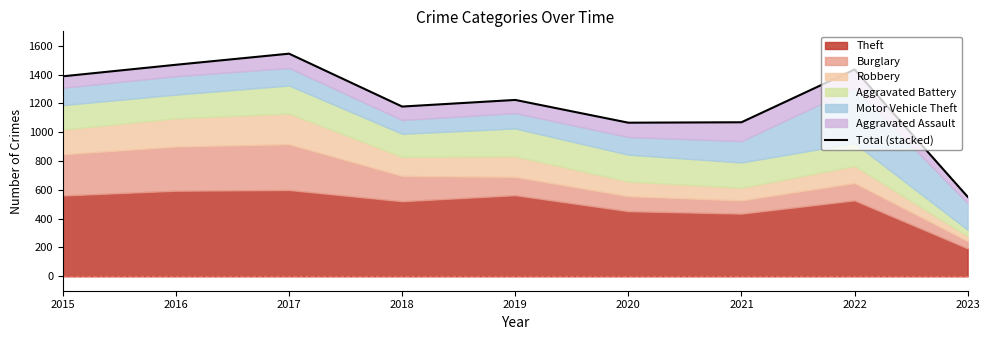

What is the sum of the values at 2021 and 2023?

1621